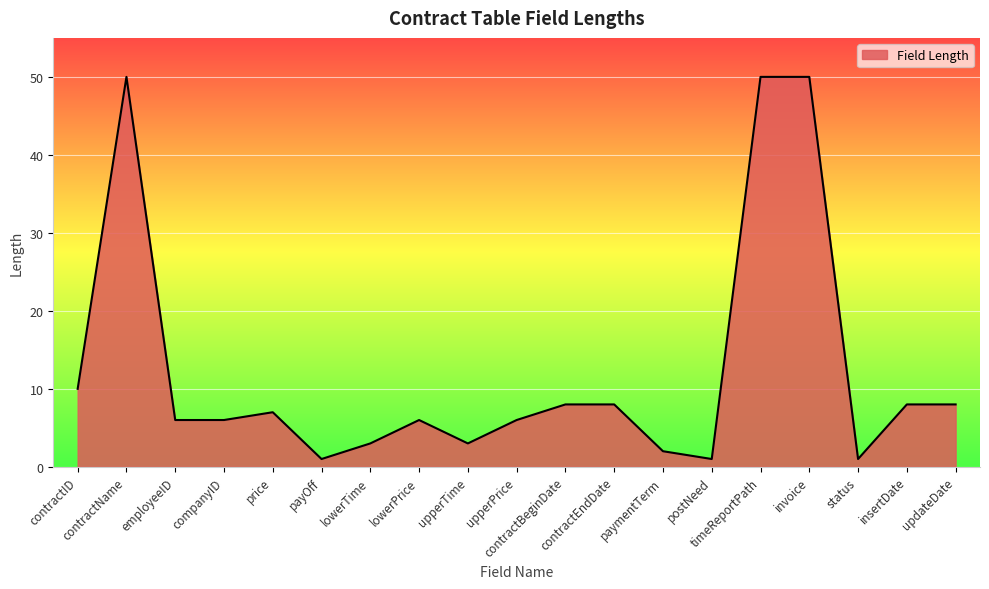

Reading left to right, transcribe all the data shown in this chart.

contractID=10	contractName=50	employeeID=6	companyID=6	price=7	payOff=1	lowerTime=3	lowerPrice=6	upperTime=3	upperPrice=6	contractBeginDate=8	contractEndDate=8	paymentTerm=2	postNeed=1	timeReportPath=50	invoice=50	status=1	insertDate=8	updateDate=8